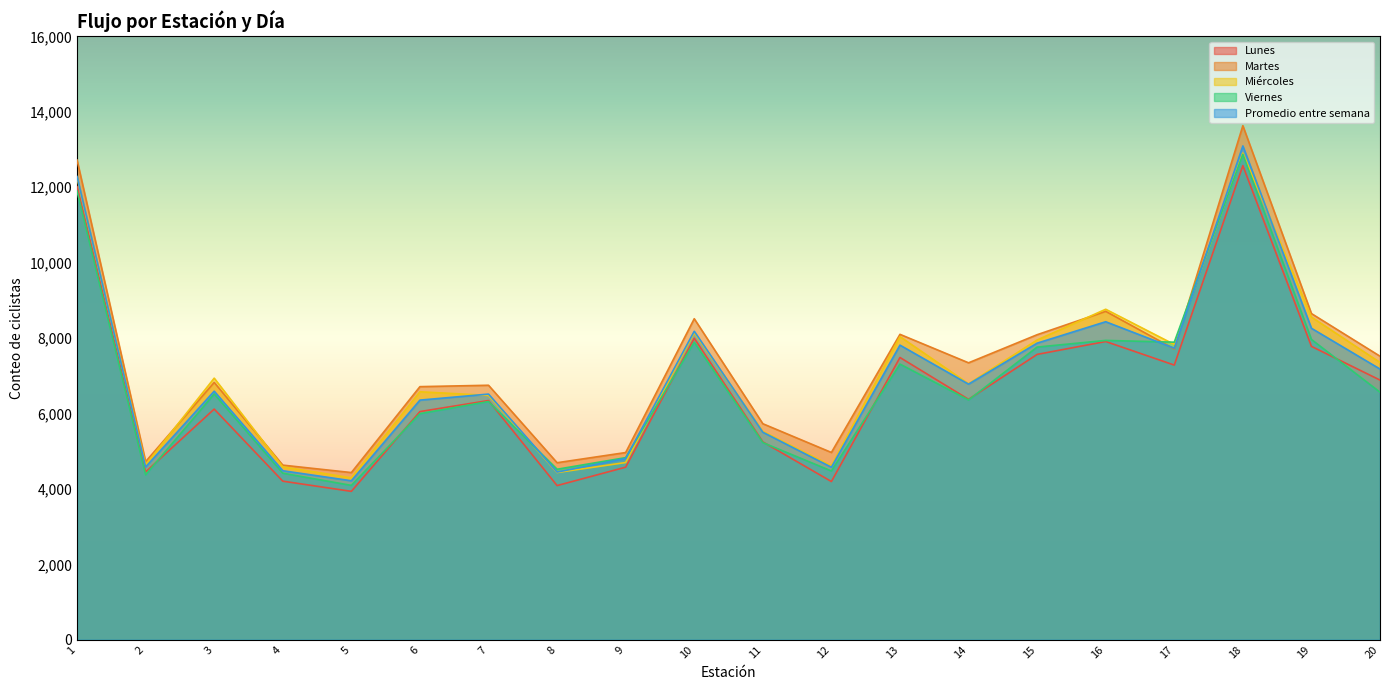

Where does the Martes series first go above 7343?

1